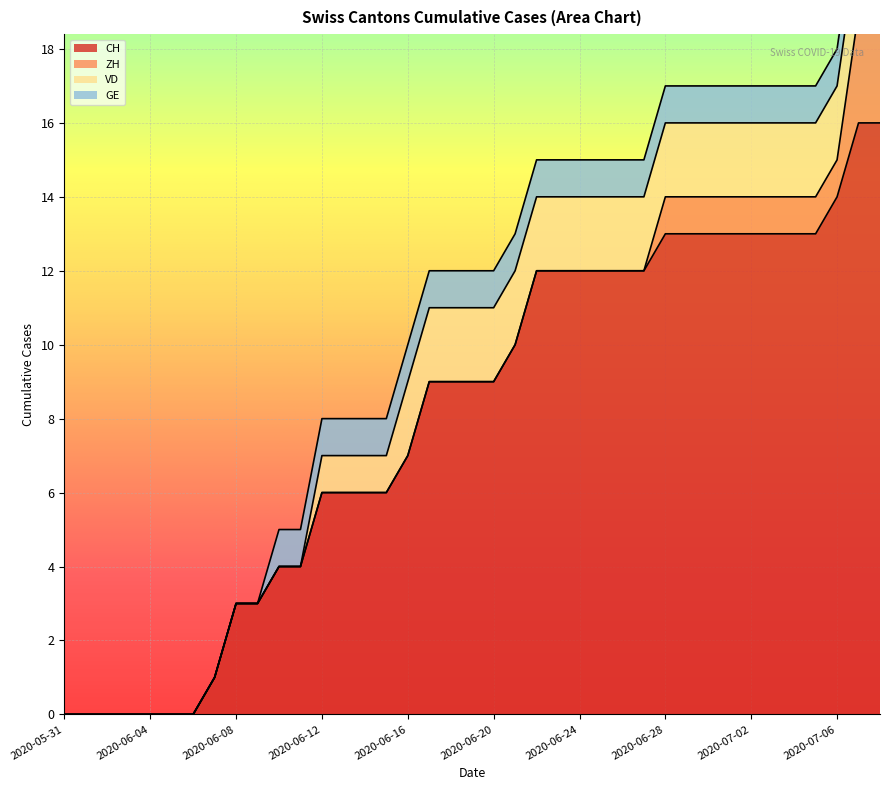

What position from the right is 2020-06-15?

24